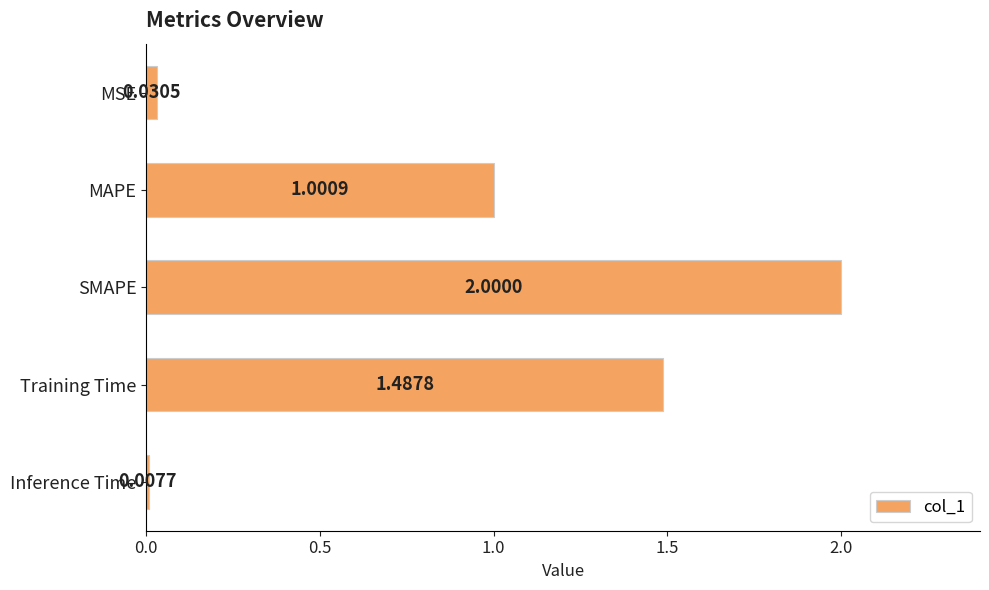

What is the label of the 2nd bar from the bottom?

Training Time